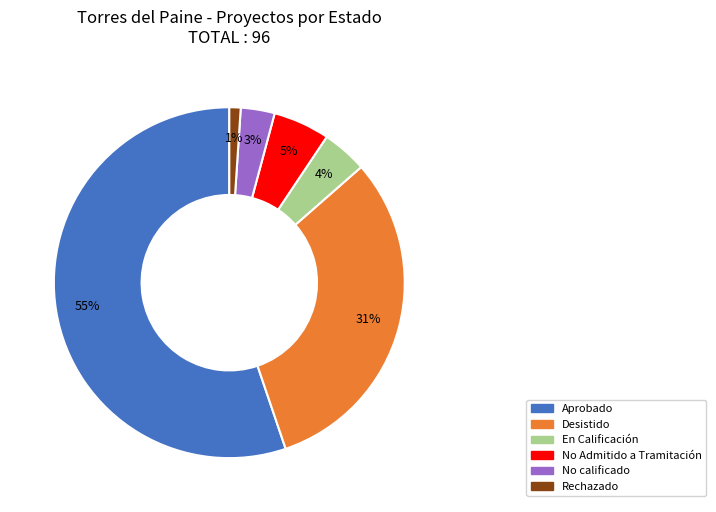

To the nearest percent, what is the average slice percentage?

17%